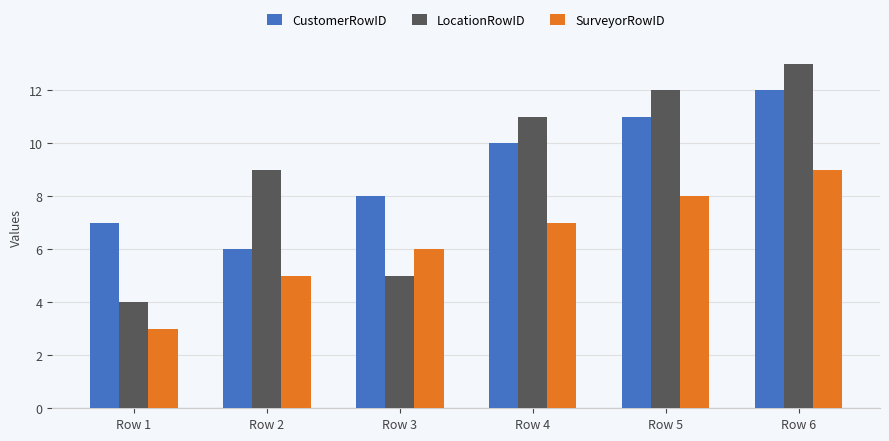

What value does the SurveyorRowID series have at Row 2?

5